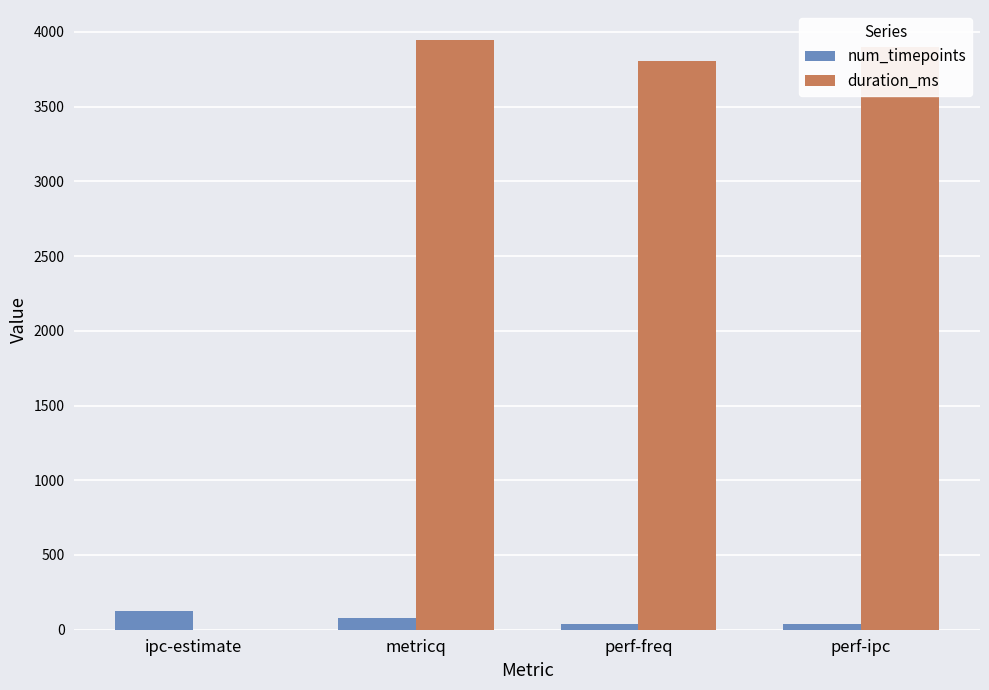

Are the bars grouped side by side (vs. stacked)?

Yes